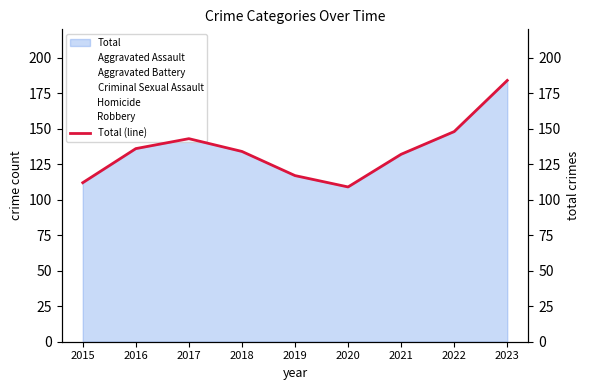

How many values exceed 134?

4